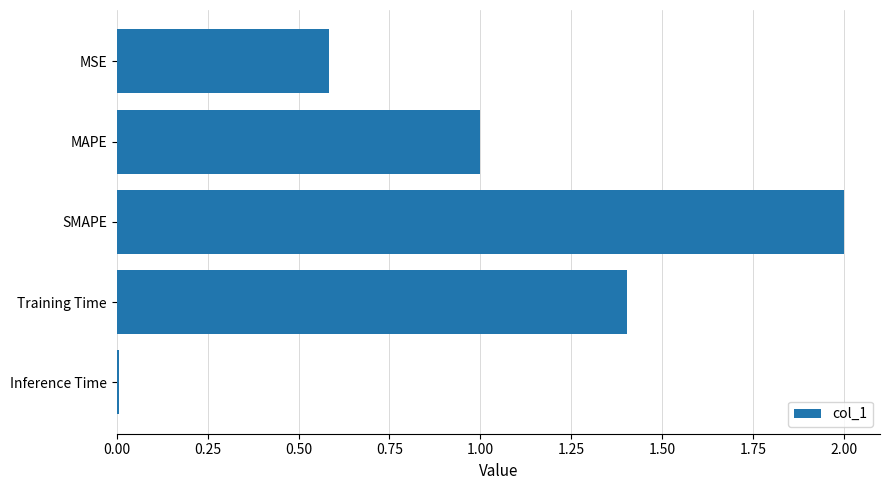

What position from the bottom is Training Time?

2